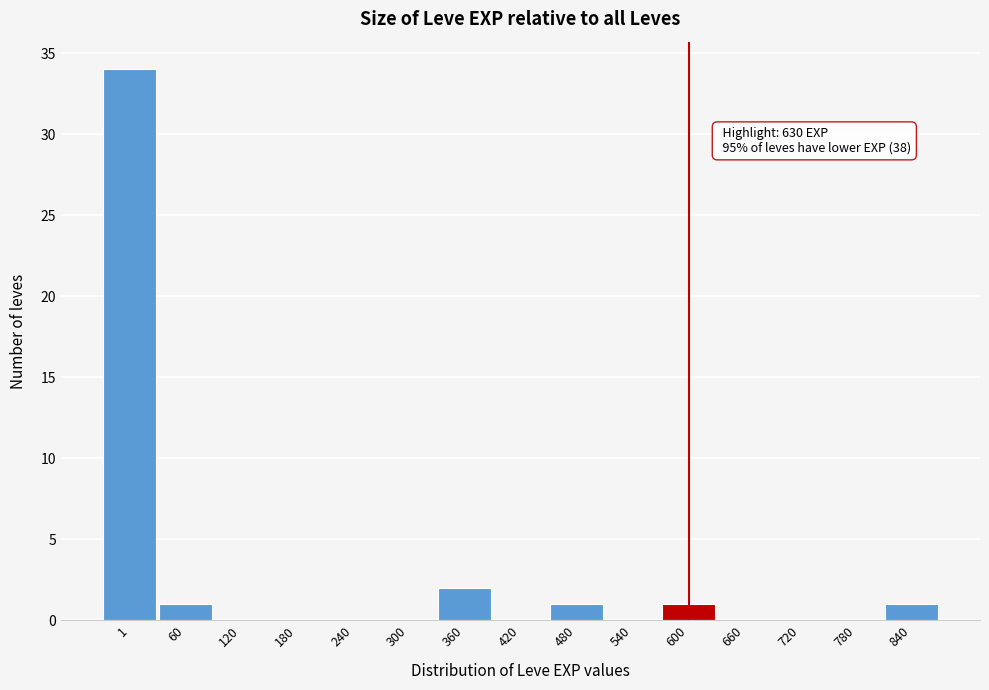

Reading left to right, transcribe all the data shown in this chart.

1=34	60=1	120=0	180=0	240=0	300=0	360=2	420=0	480=1	540=0	600=1	660=0	720=0	780=0	840=1